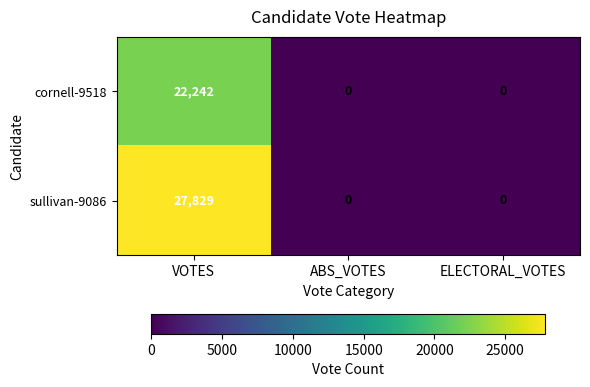

What is the difference between the maximum and minimum values in the cornell-9518 series?

22242